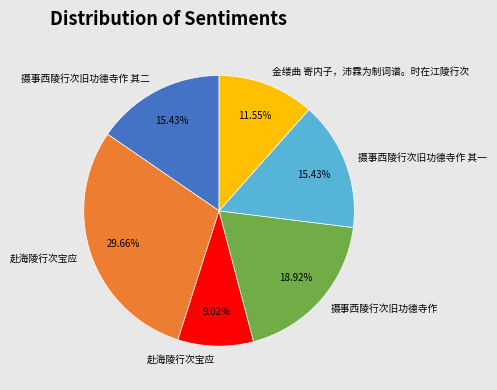

Is there any slice that represents more than half of the pie?

No